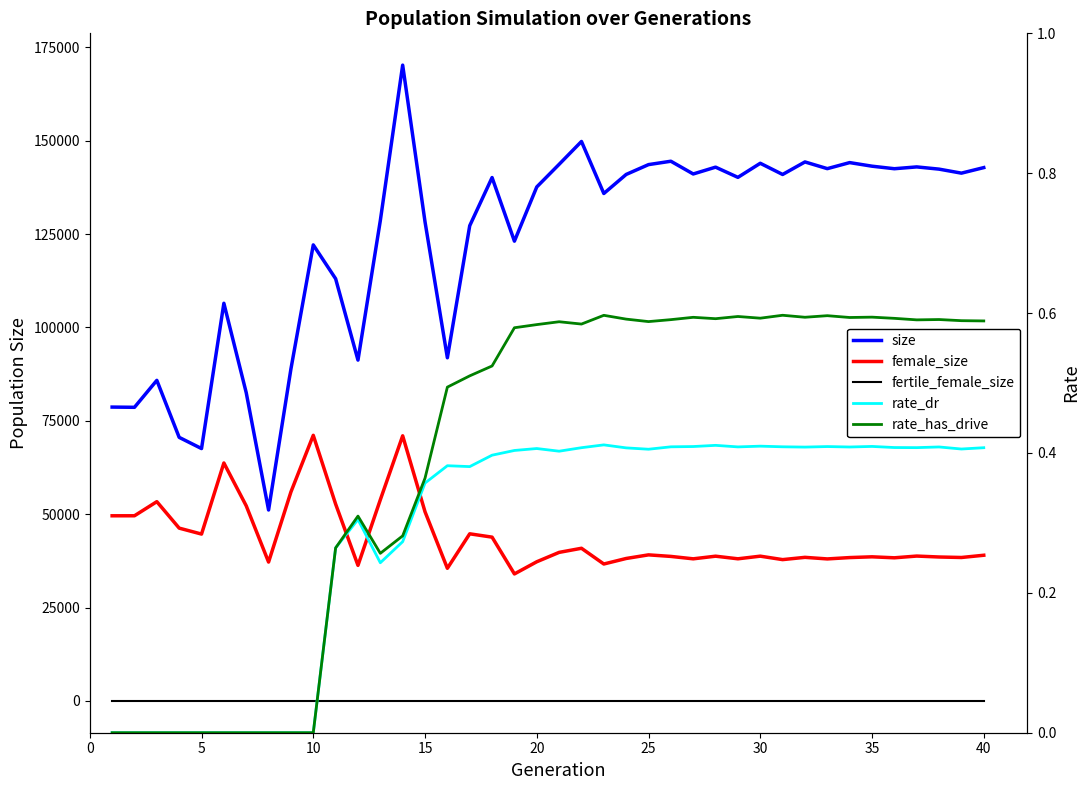

Count the number of categories in the chart.

40